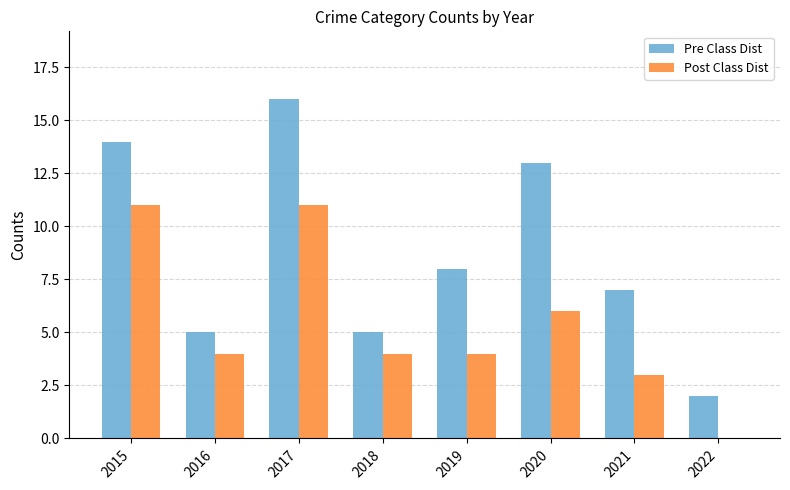

Reading right to left, list all the values displayed in this chart.

Pre Class Dist: 2022=2	2021=7	2020=13	2019=8	2018=5	2017=16	2016=5	2015=14
Post Class Dist: 2022=0	2021=3	2020=6	2019=4	2018=4	2017=11	2016=4	2015=11